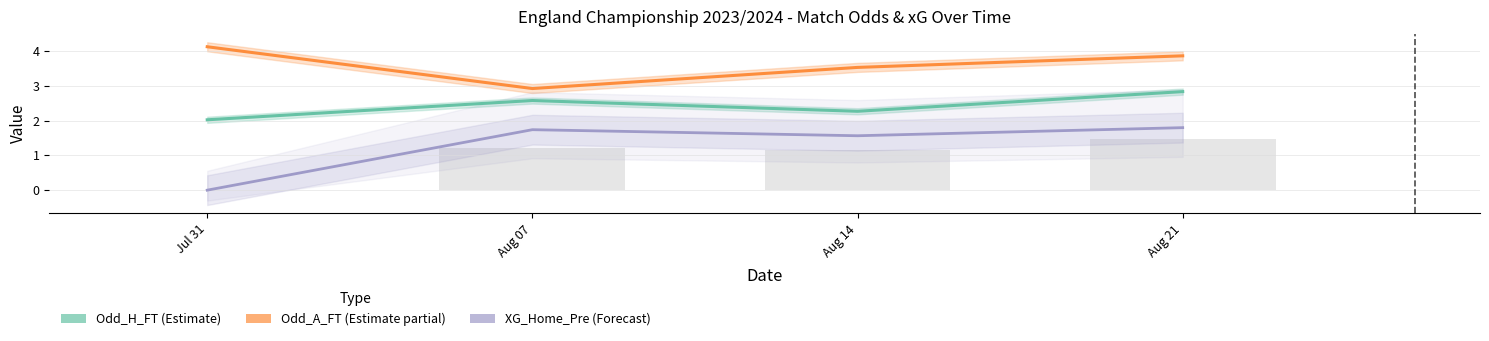

Are the bars grouped side by side (vs. stacked)?

Yes